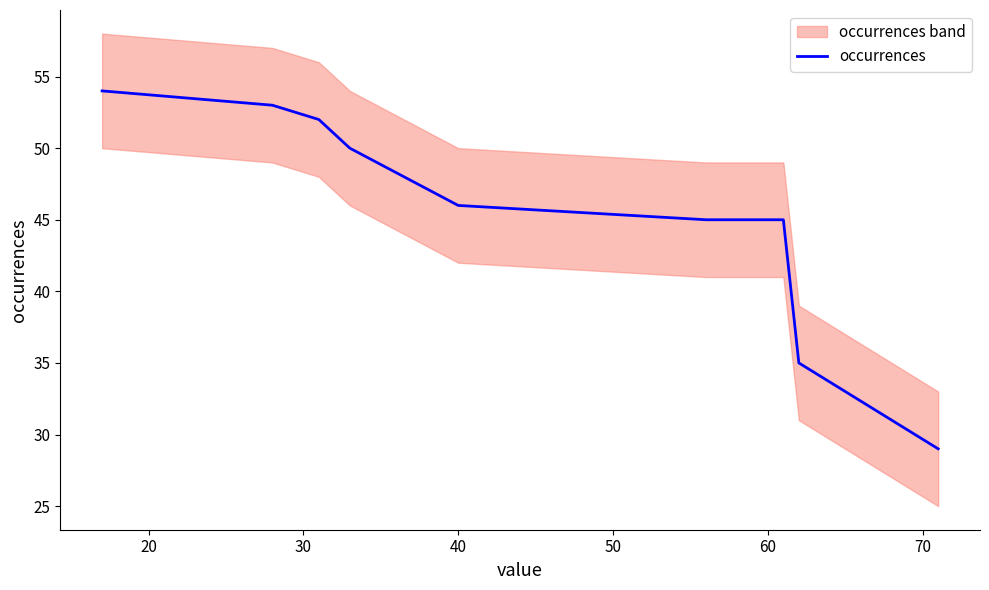

Is this an area chart (filled region under the line)?

No